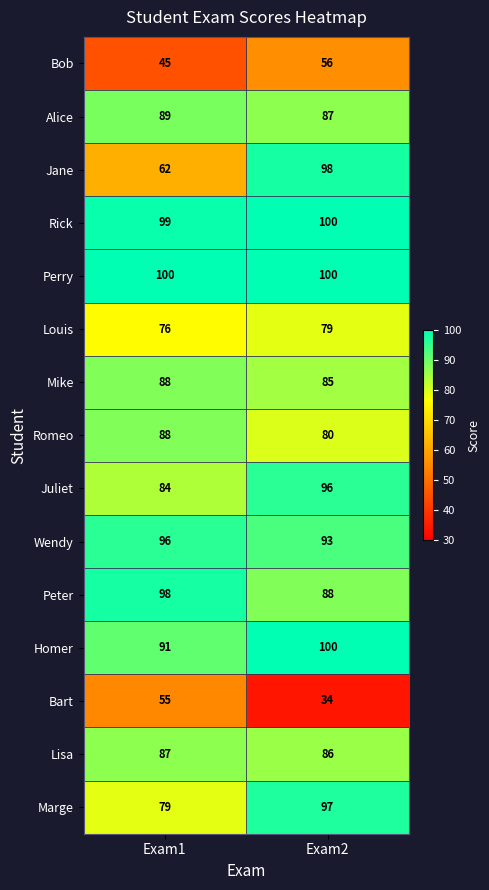

Which label corresponds to the smallest value in the chart?

Exam2